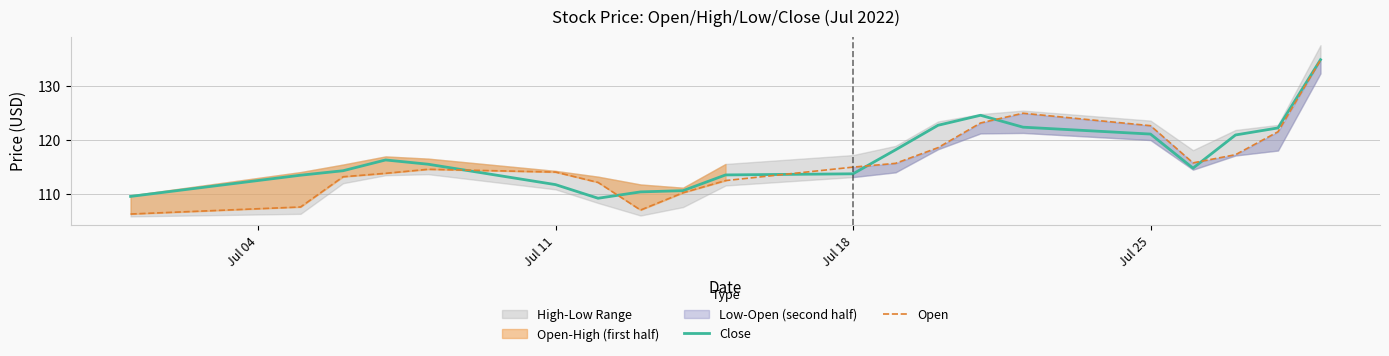

List the series in order of their peak value, lowest first.

Open, Close